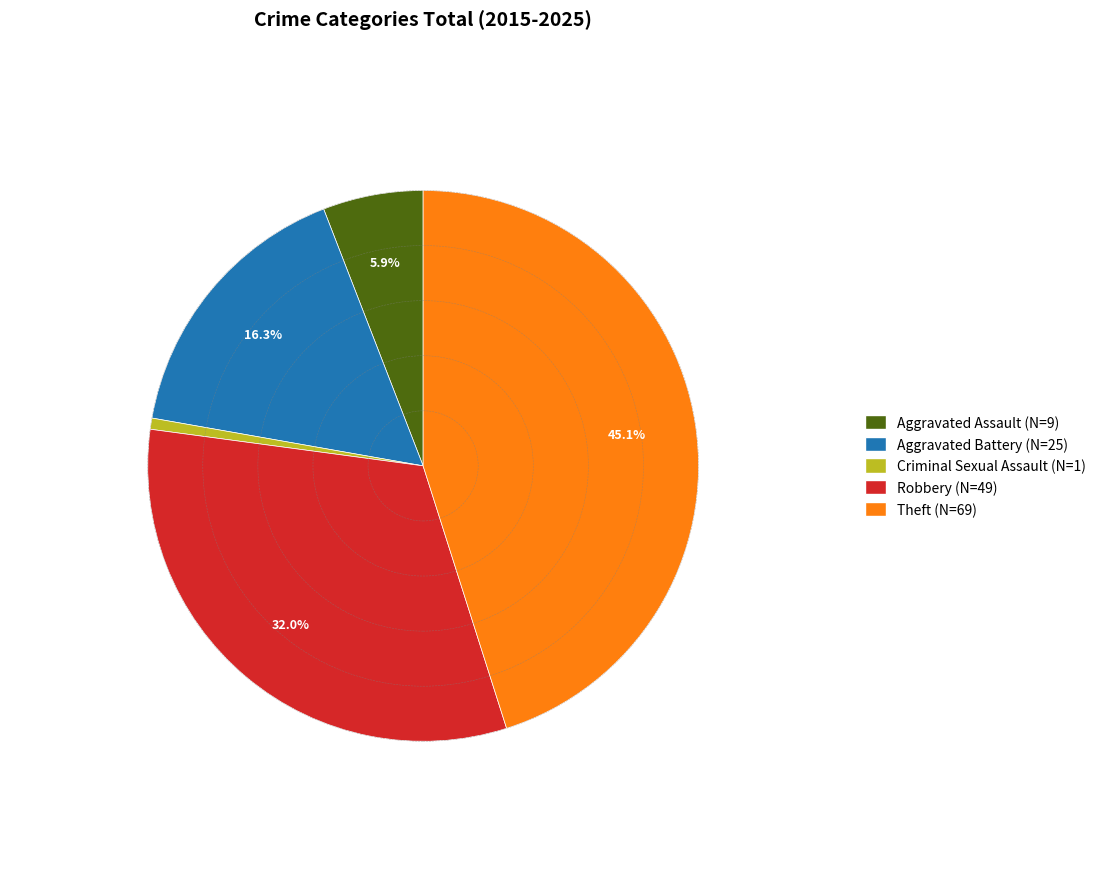

To the nearest percent, what is the average slice percentage?

20%